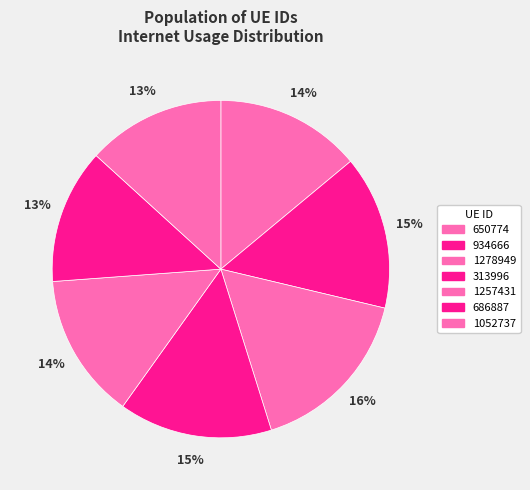

Which has a higher value, 1278949 or 1052737?

1278949